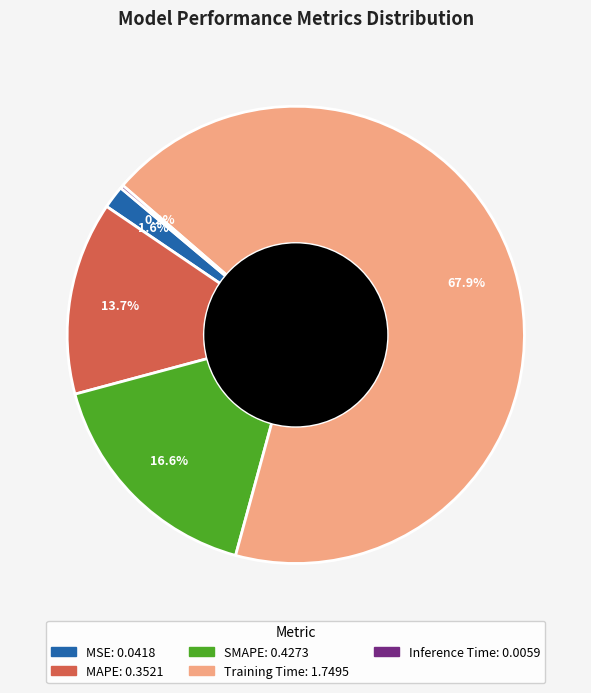

Which slice is the largest?

Training Time